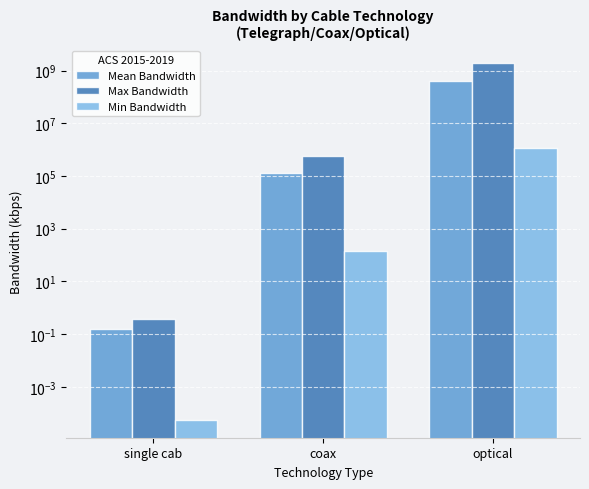

Reading left to right, what are all the values shown in this chart?

Mean Bandwidth: 0.2	124980.3	417911125.0
Max Bandwidth: 0.4	560000.0	1910976000.0
Min Bandwidth: 0.0	144.0	1120000.0